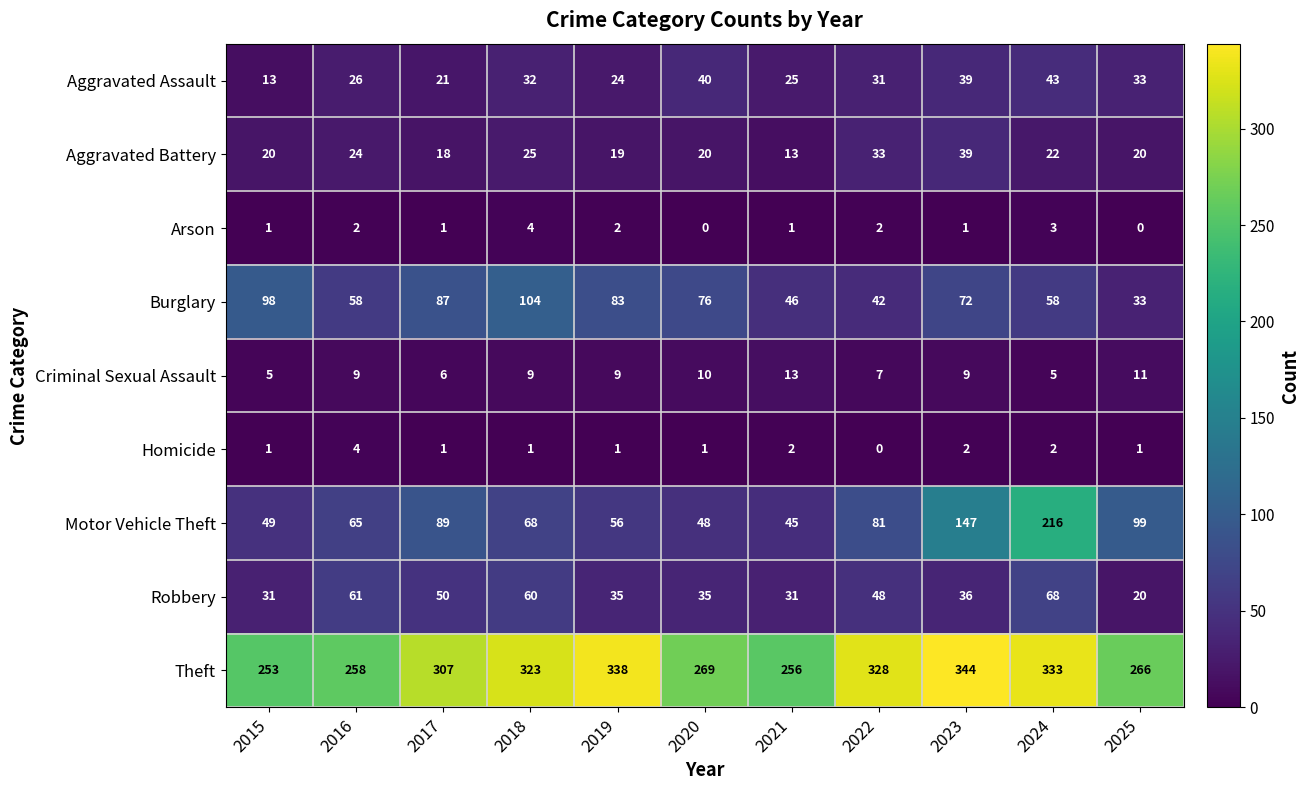

What is the difference between the maximum and minimum values in the Theft series?

91